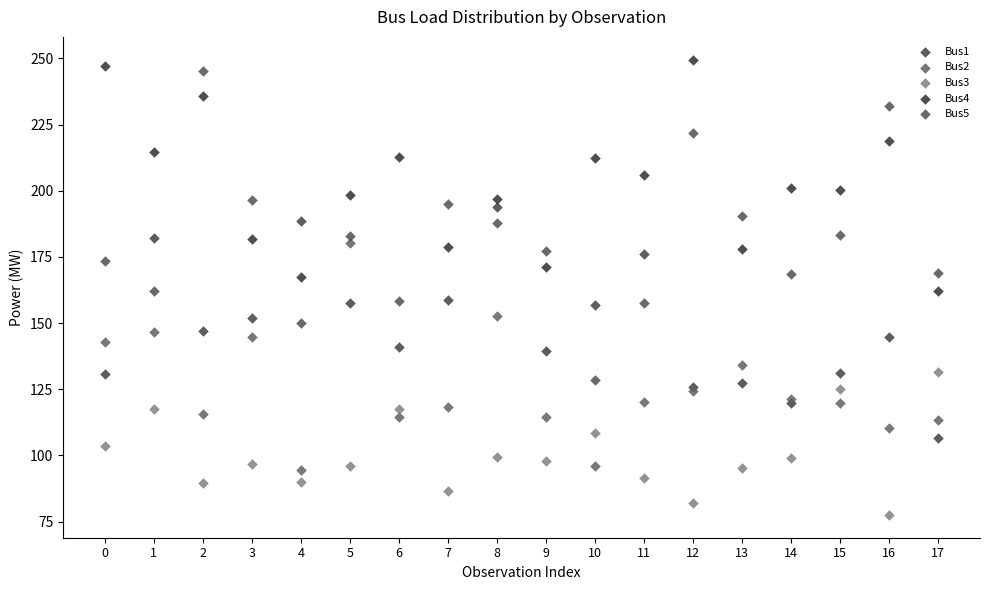

Which series contains the lowest Y value?

Bus3